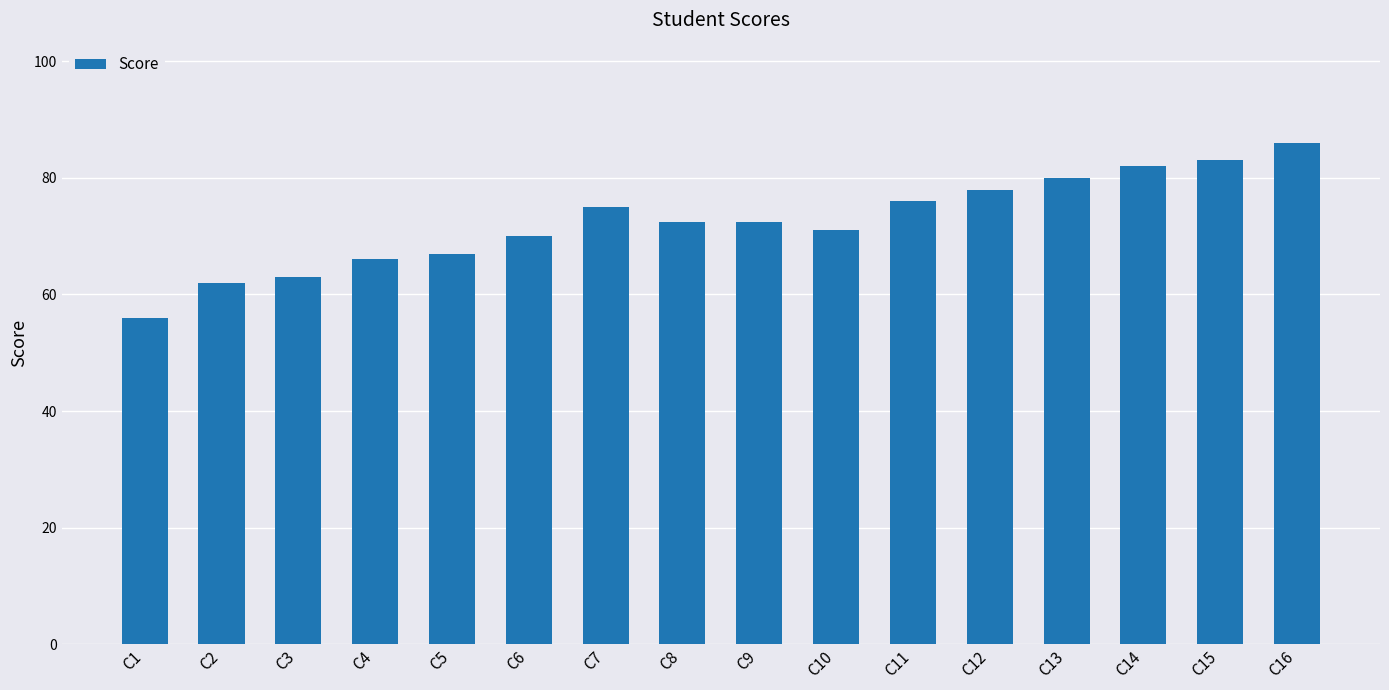

Does the chart contain stacked bars?

No